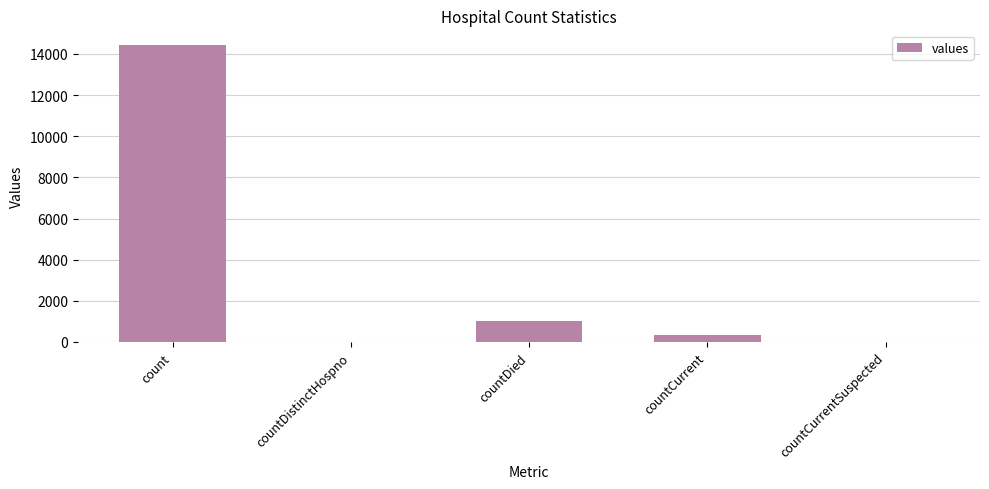

What is the change in value from countCurrent to countCurrentSuspected?

-346